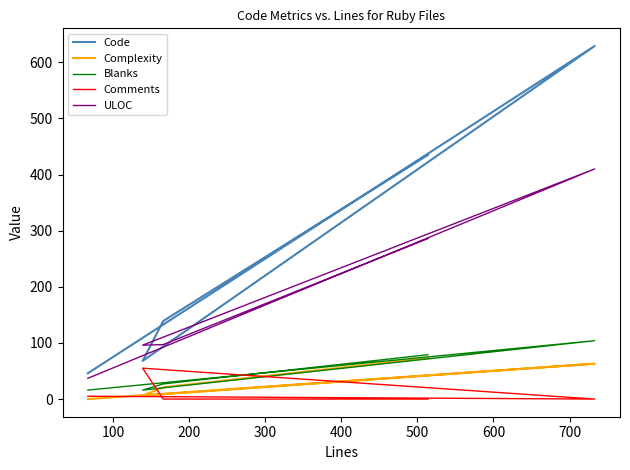

What is the maximum value shown in the chart?

629